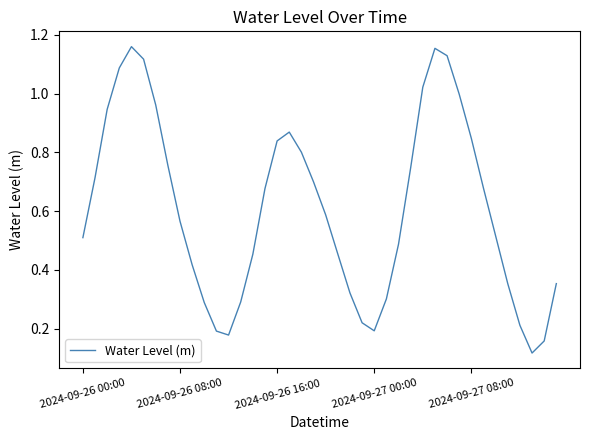

What is the sum of all values?

24.4